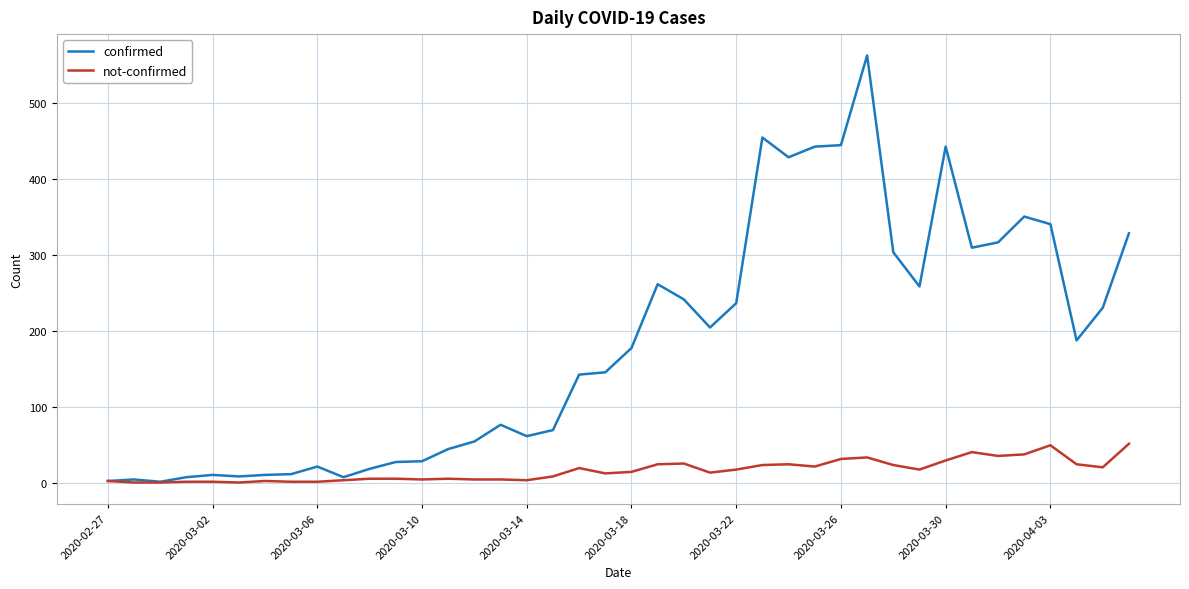

Which series has the largest range (max minus min)?

confirmed